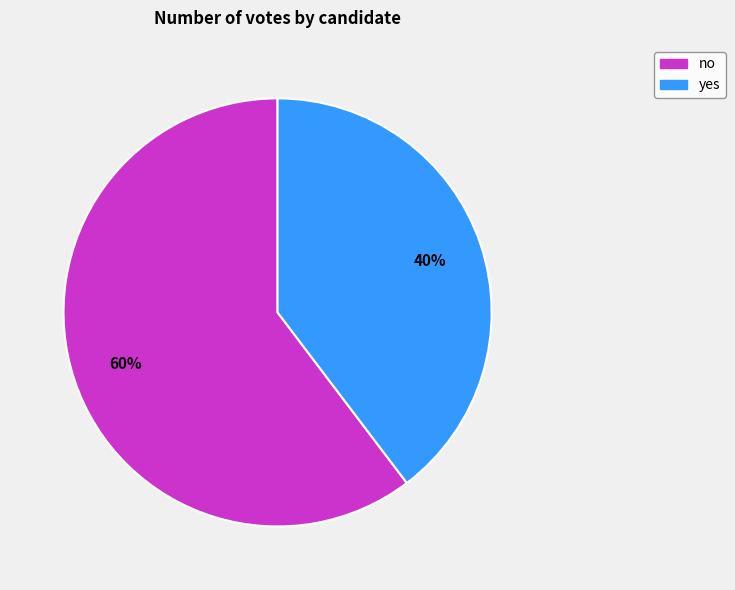

What is the ratio of the value at yes to the value at no?

0.7